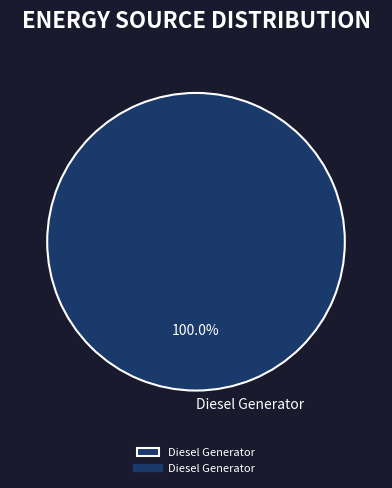

How many slices are in this pie chart?

1